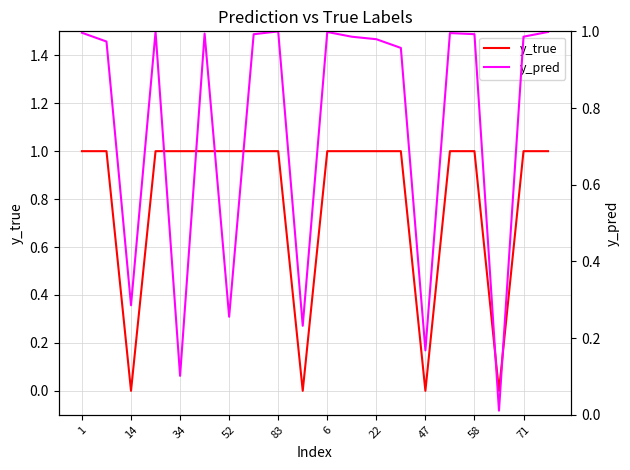

True or false: y_true has more than 0 interior local peaks.

False